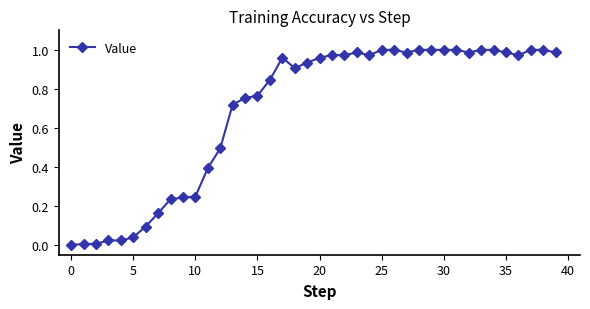

What is the sum of all values?

27.6